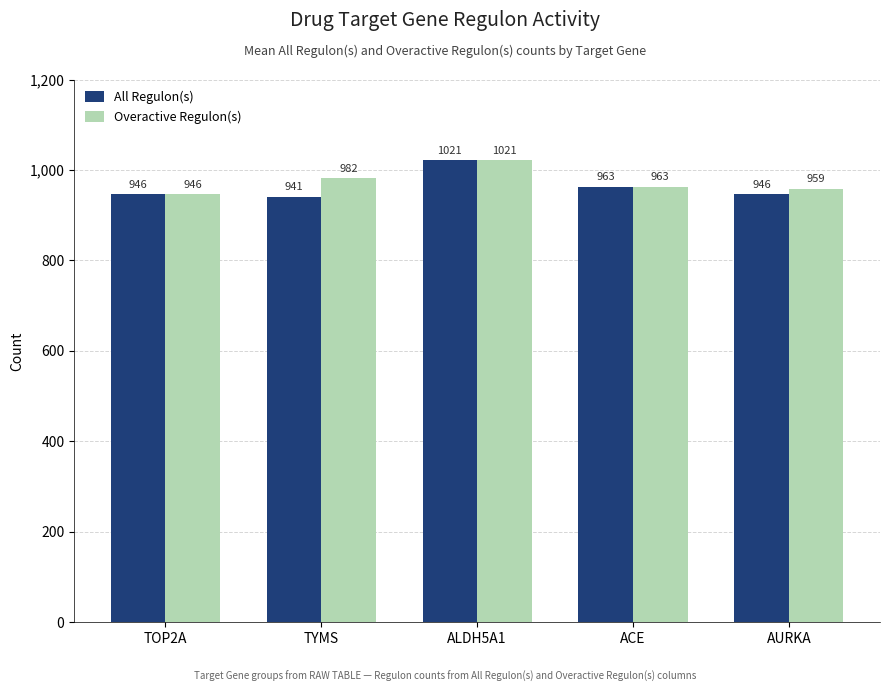

What is the sum of all Overactive Regulon(s) values?

4871